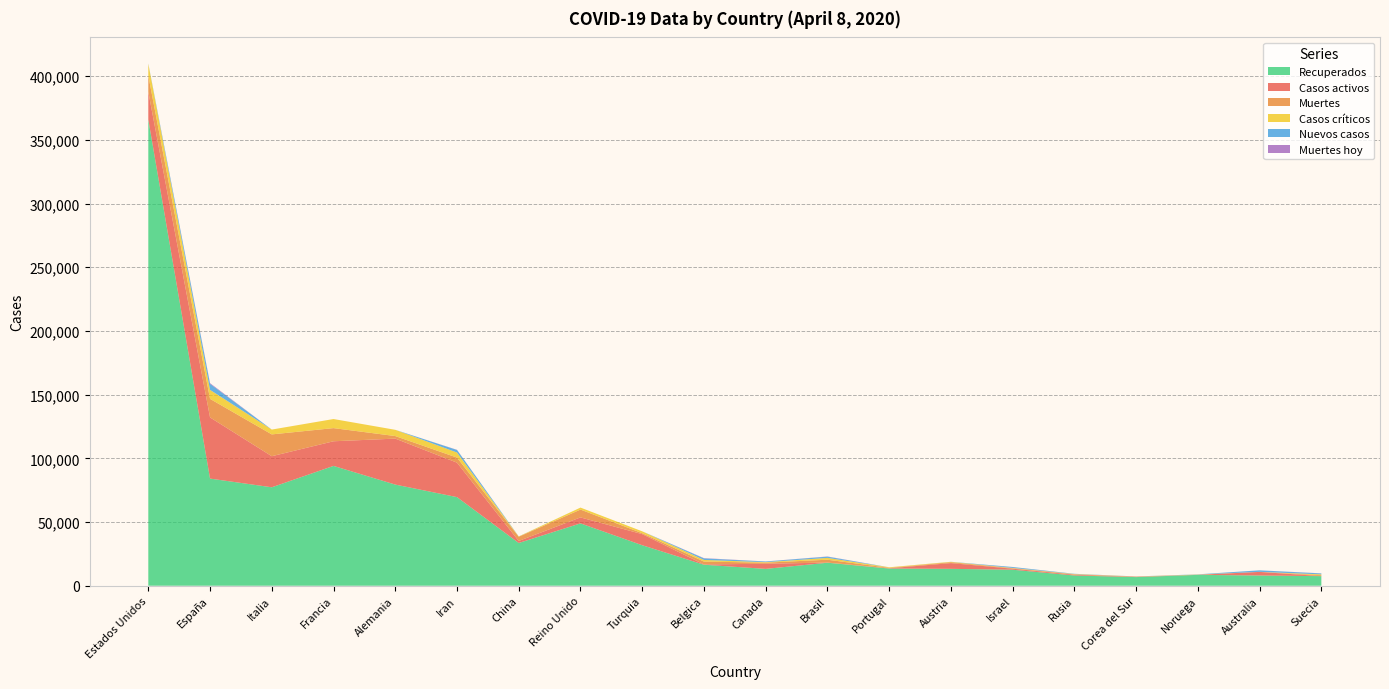

Reading left to right, list all the values displayed in this chart.

Recuperados: Estados Unidos=365981	España=84114	Italia=77279	Francia=94067	Alemania=79404	Iran=69566	China=33554	Reino Unido=48948	Turquia=31802	Belgica=16482	Canada=13227	Brasil=18051	Portugal=13488	Austria=13254	Israel=12565	Rusia=8039	Corea del Sur=6776	Noruega=8531	Australia=8029	Suecia=7527
Casos activos: Estados Unidos=21711	España=48021	Italia=24392	Francia=19337	Alemania=36081	Iran=27039	China=1582	Reino Unido=4681	Turquia=8704	Belgica=250	Canada=4028	Brasil=127	Portugal=196	Austria=4512	Israel=801	Rusia=580	Corea del Sur=205	Noruega=32	Australia=2813	Suecia=25
Muertes: Estados Unidos=12857	España=14555	Italia=17127	Francia=10328	Alemania=2016	Iran=3993	China=3333	Reino Unido=6159	Turquia=725	Belgica=2240	Canada=858	Brasil=2248	Portugal=381	Austria=691	Israel=380	Rusia=273	Corea del Sur=200	Noruega=72	Australia=63	Suecia=687
Casos críticos: Estados Unidos=9169	España=7069	Italia=3792	Francia=7131	Alemania=4895	Iran=3987	China=189	Reino Unido=1559	Turquia=1474	Belgica=1276	Canada=391	Brasil=1424	Portugal=426	Austria=296	Israel=245	Rusia=267	Corea del Sur=55	Noruega=147	Australia=8	Suecia=678
Nuevos casos: Estados Unidos=214	España=4748	Italia=0	Francia=0	Alemania=0	Iran=1997	China=62	Reino Unido=0	Turquia=0	Belgica=1209	Canada=536	Brasil=969	Portugal=0	Austria=38	Israel=699	Rusia=185	Corea del Sur=53	Noruega=156	Australia=1175	Suecia=726
Muertes hoy: Estados Unidos=16	España=510	Italia=0	Francia=0	Alemania=0	Iran=121	China=2	Reino Unido=0	Turquia=0	Belgica=205	Canada=37	Brasil=147	Portugal=0	Austria=5	Israel=35	Rusia=30	Corea del Sur=8	Noruega=7	Australia=5	Suecia=96